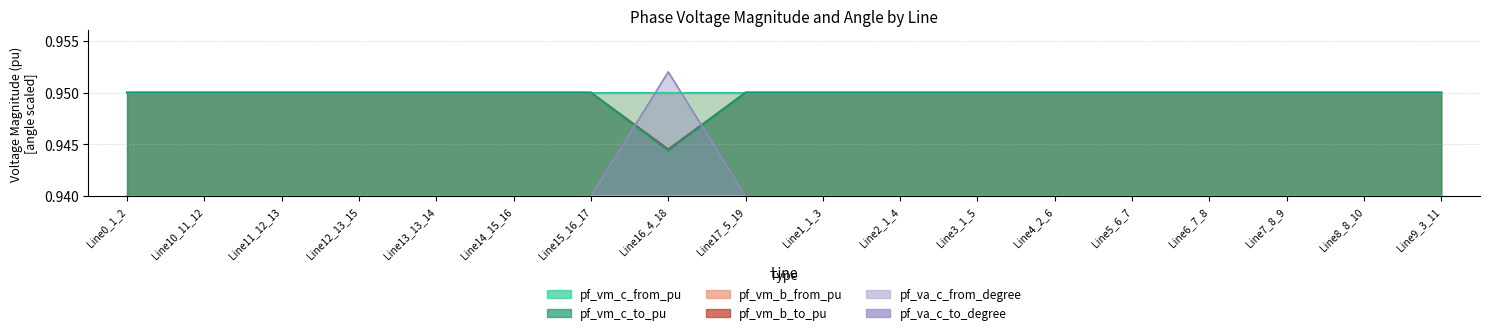

Which has a higher value, Line16_4_18 or Line0_1_2?

Line0_1_2